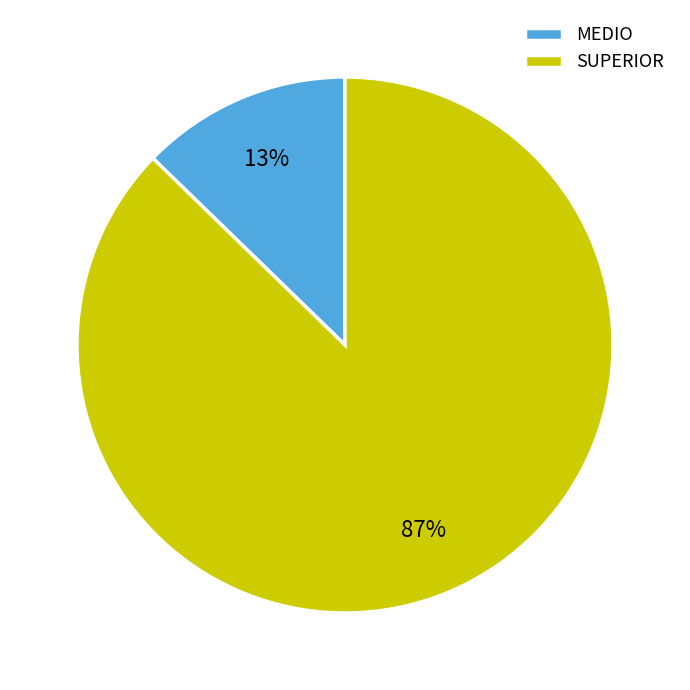

Rank the categories by value from highest to lowest.

SUPERIOR, MEDIO